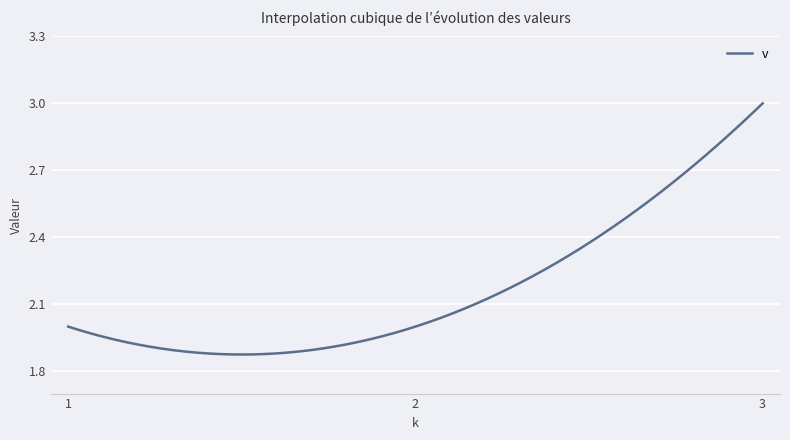

Count the number of data series in this chart.

1